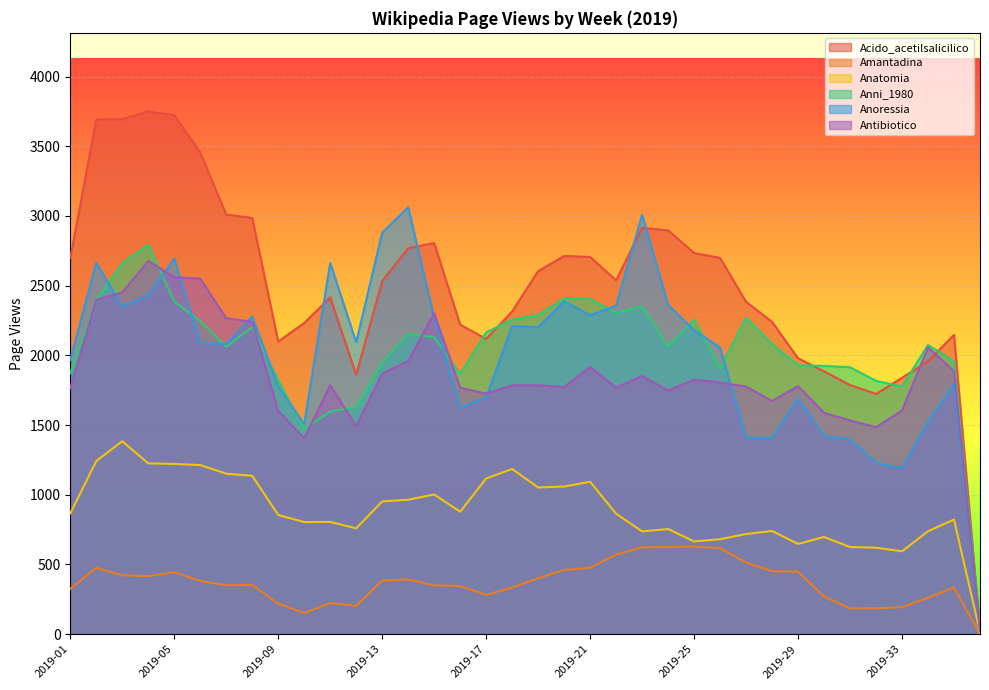

What is the sum of the Anni_1980 values at 2019-21 and 2019-02?

4795